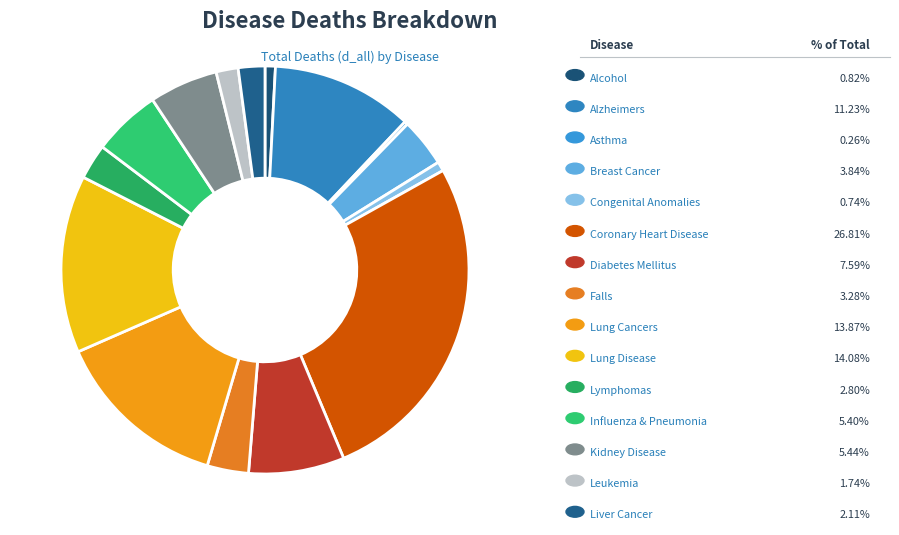

How many slices are in this pie chart?

15